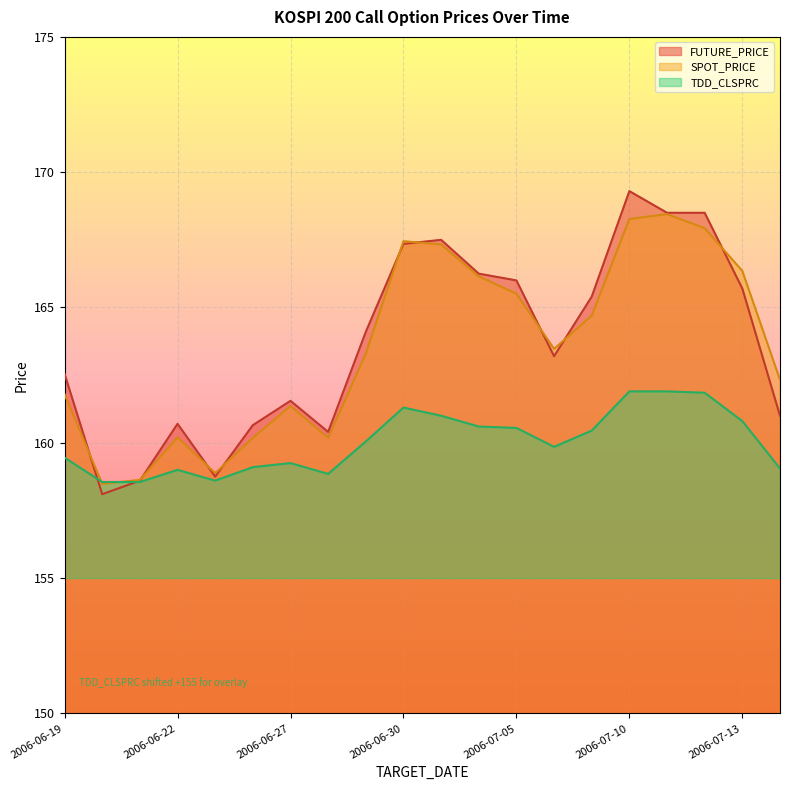

True or false: SPOT_PRICE has a value of 167.9 at 2006-07-12.

True